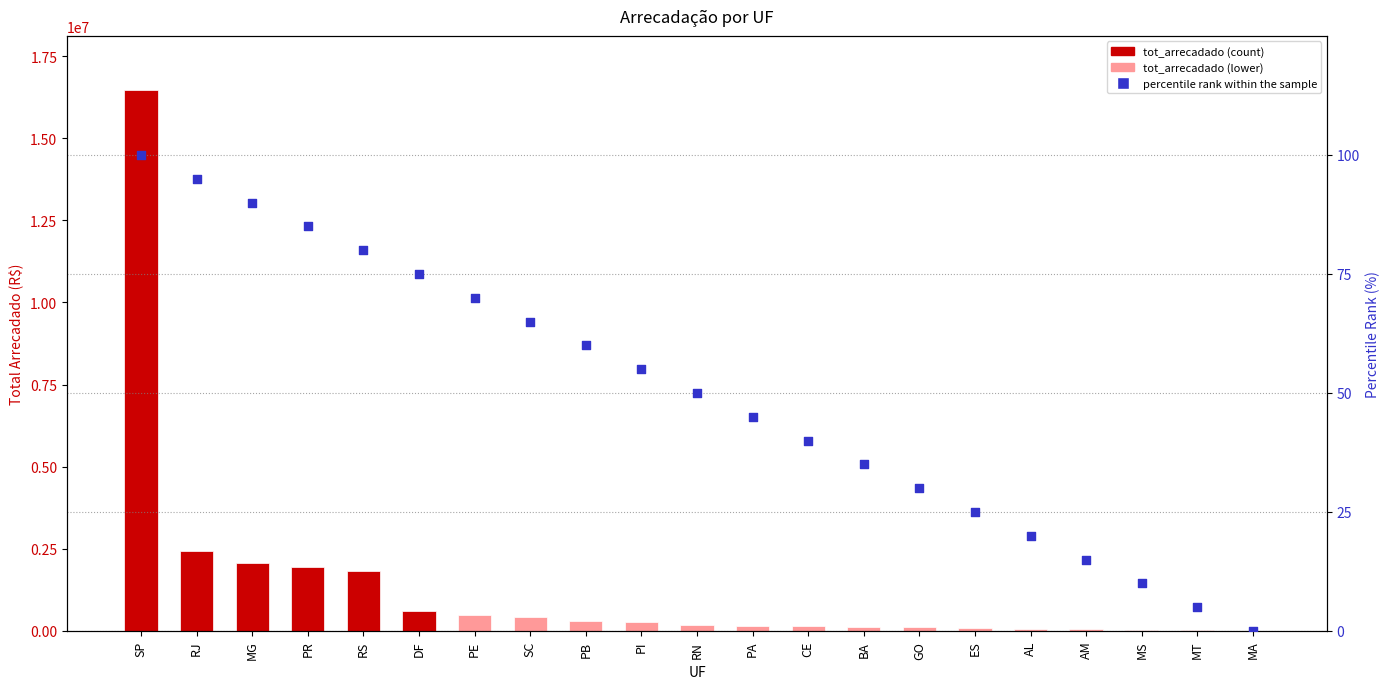

Is the value of tot_arrecadado at MG greater than the value of percentile rank within the sample at SP?

Yes